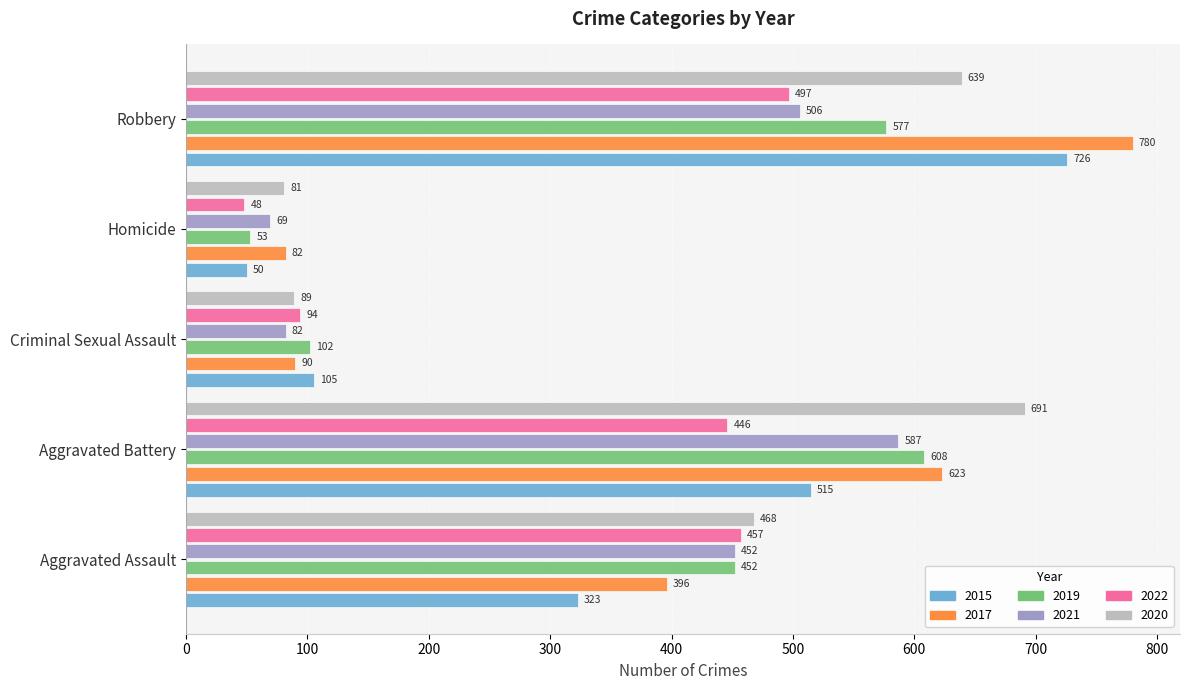

The 2020 series shows 691 at Aggravated Battery. True or false?

True